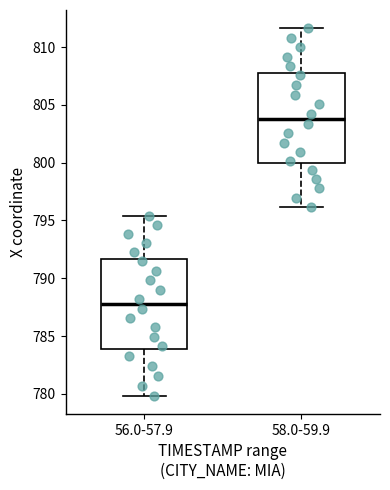

Where is the lower edge of the box for 58.0-59.9 on the y-axis? The values are not printed on the chart, so give them approximately, as read against the axis.

800.0